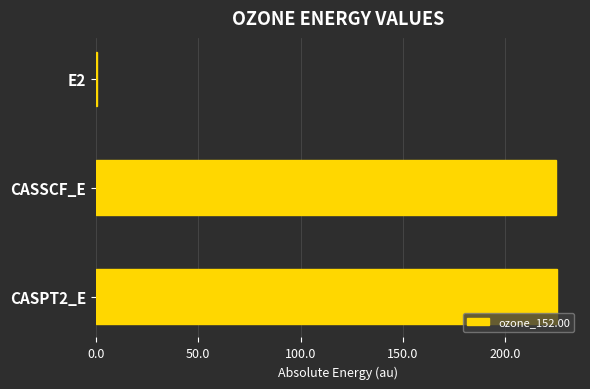

How many categories are shown in the chart?

3